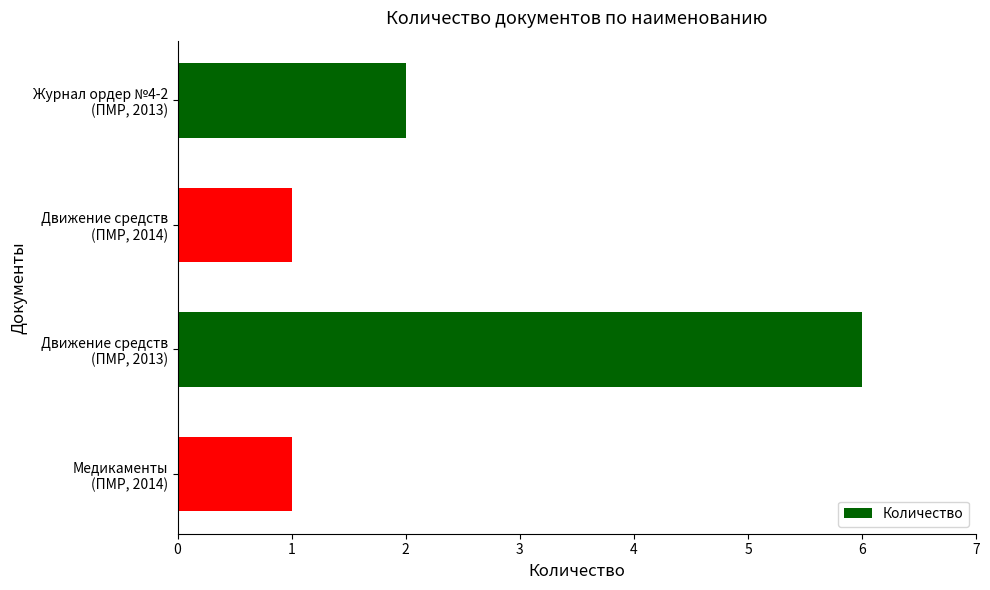

What is the value of the 3rd bar from the top?

6